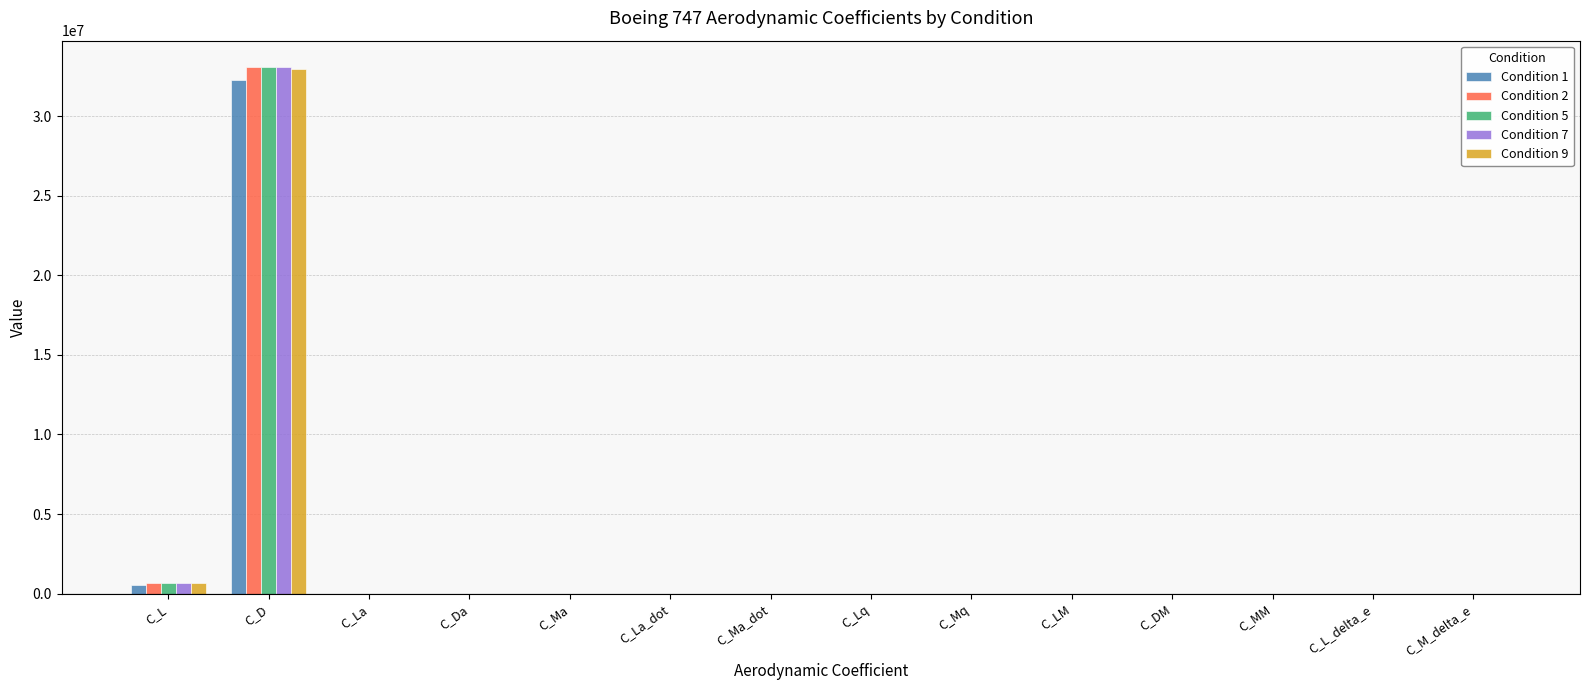

How many values in the Condition 5 series exceed 0?

10